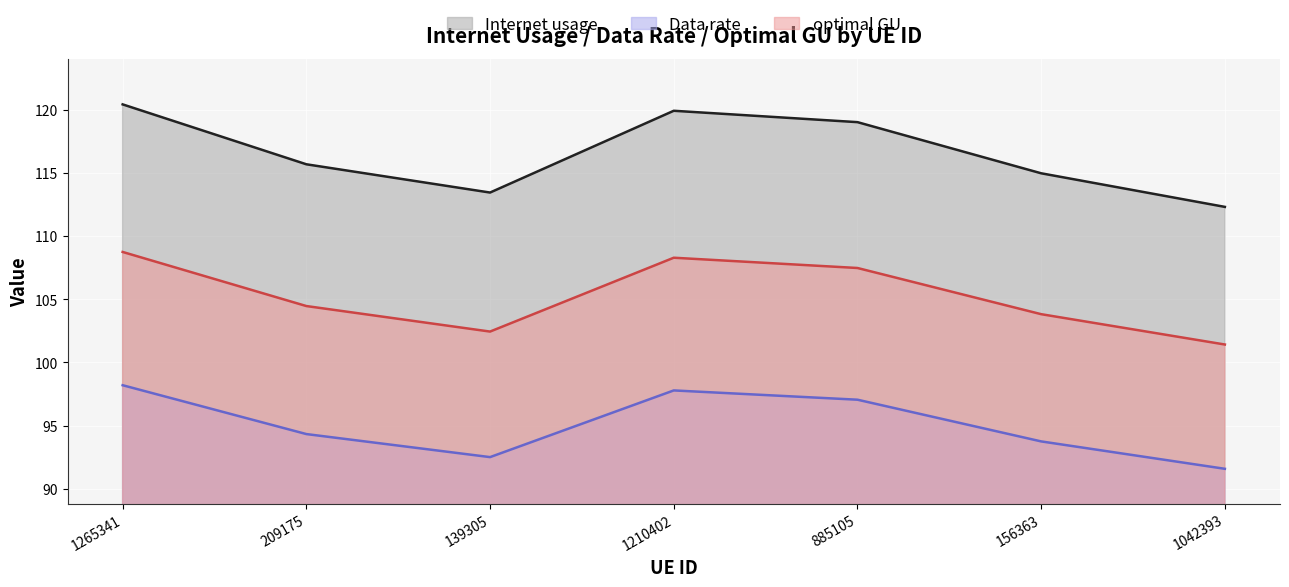

Where is the first local minimum for Internet usage?

139305